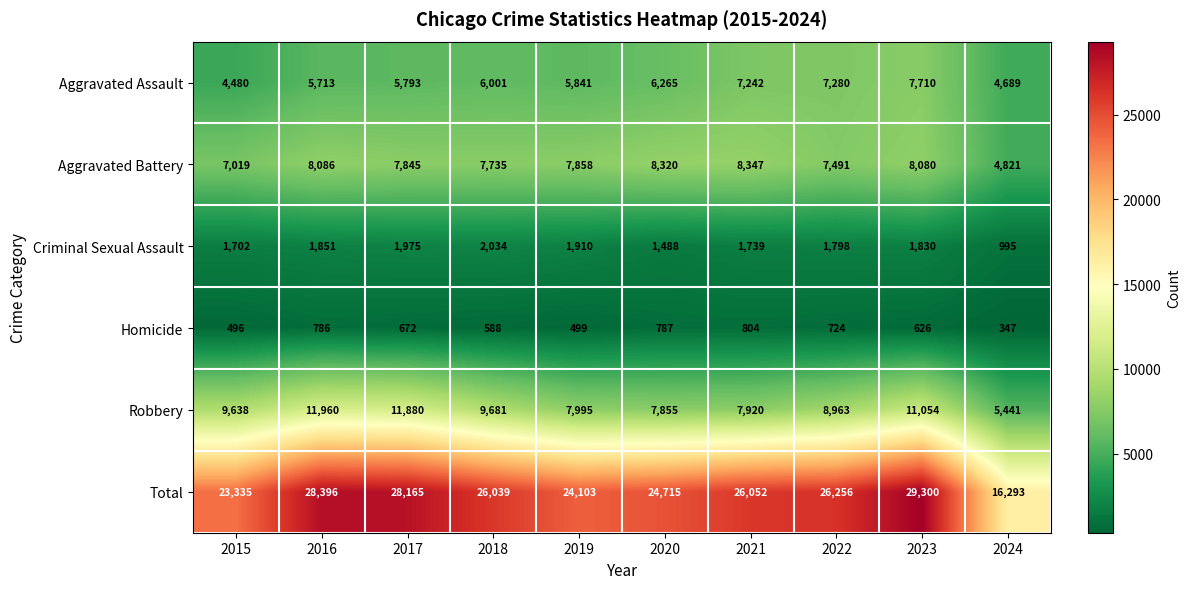

What is the smallest value displayed?

347